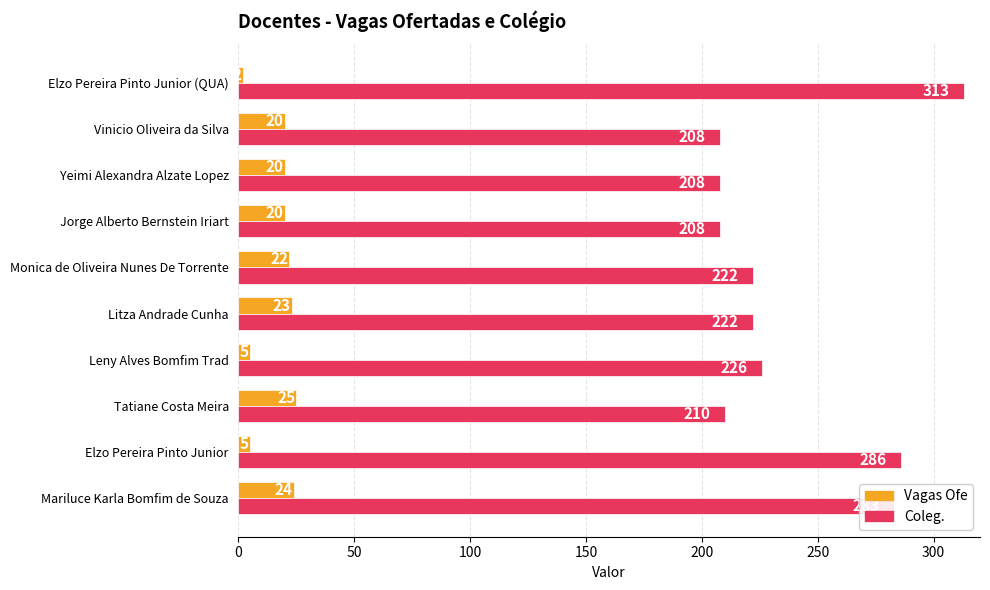

Is it true that Coleg. equals 76 at Leny Alves Bomfim Trad?

False